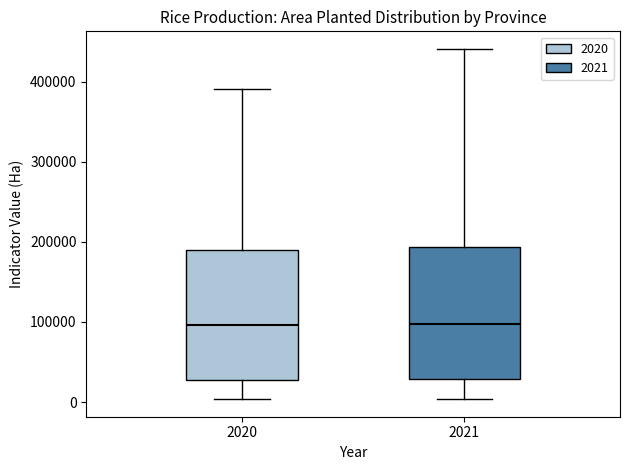

Reading left to right, transcribe this box plot: for each box, give where its median line is, the range the box spans, and where its two whiskers end, as read against the y-axis. The values are not printed on the chart, so give them approximately, as read against the axis.

2020: median 100000, box 30000 to 190000, whiskers 0 to 390000
2021: median 100000, box 30000 to 190000, whiskers 0 to 440000